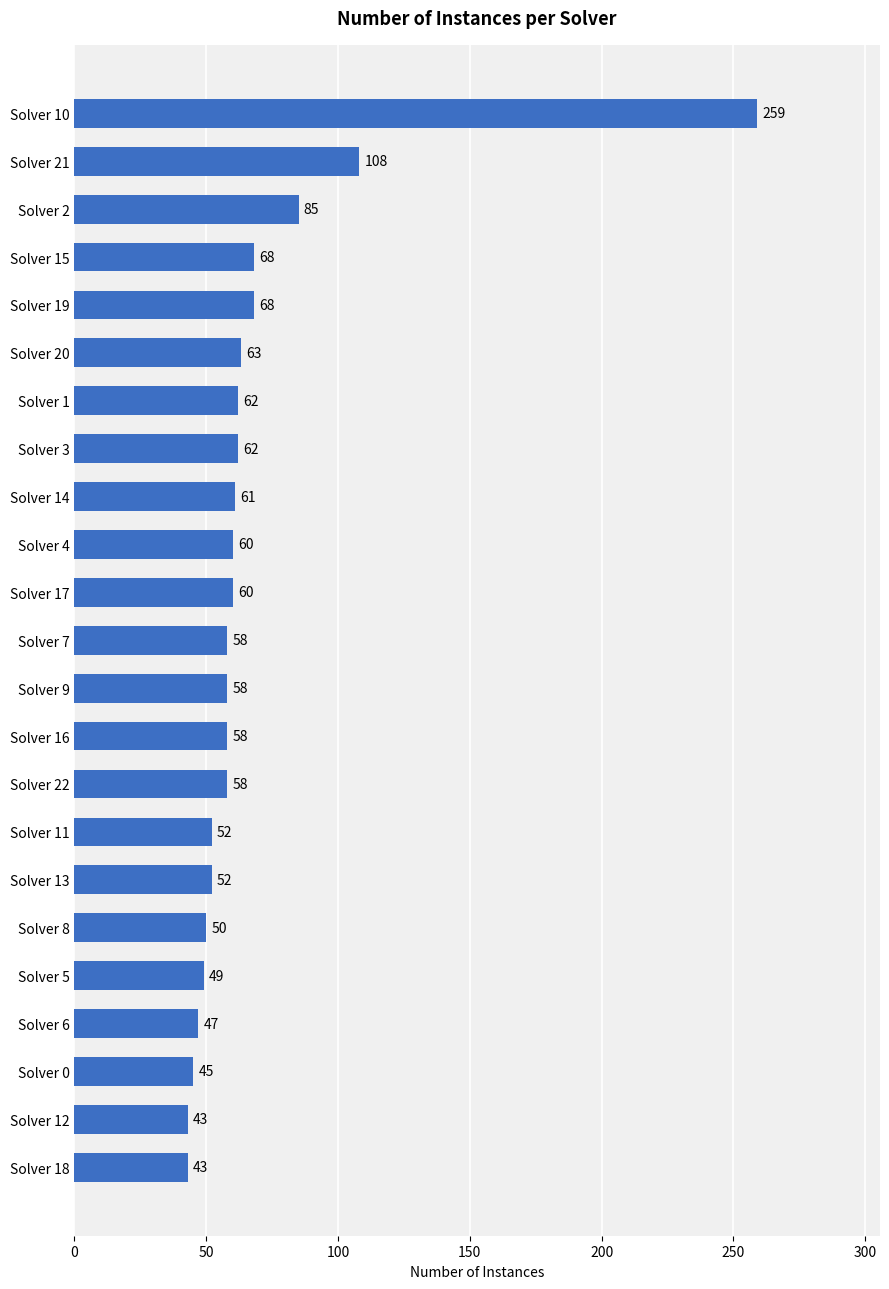

What is the difference between the values at Solver 10 and Solver 6?

212